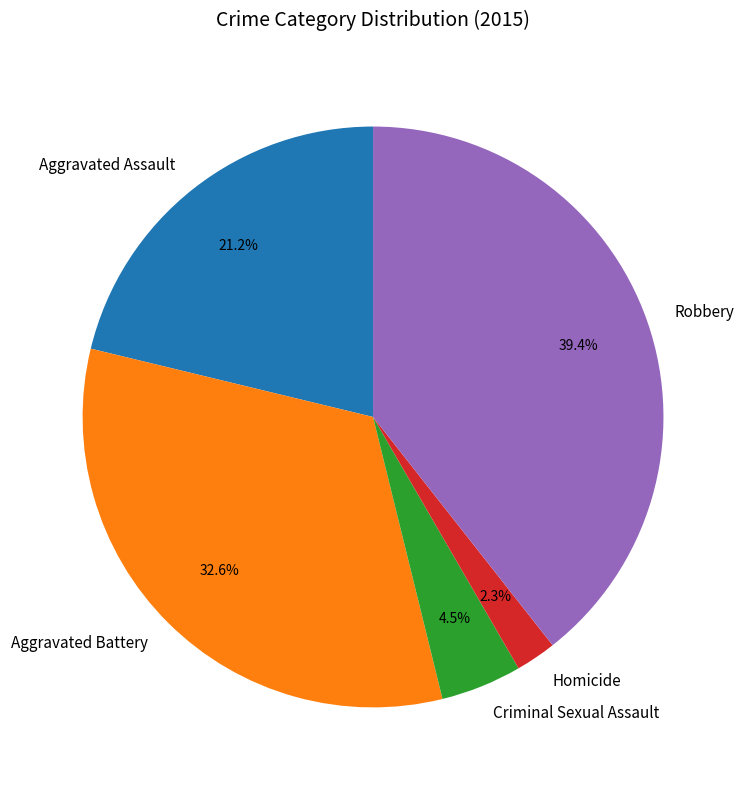

Approximately how many times larger is the value at Robbery compared to Aggravated Assault?

1.9